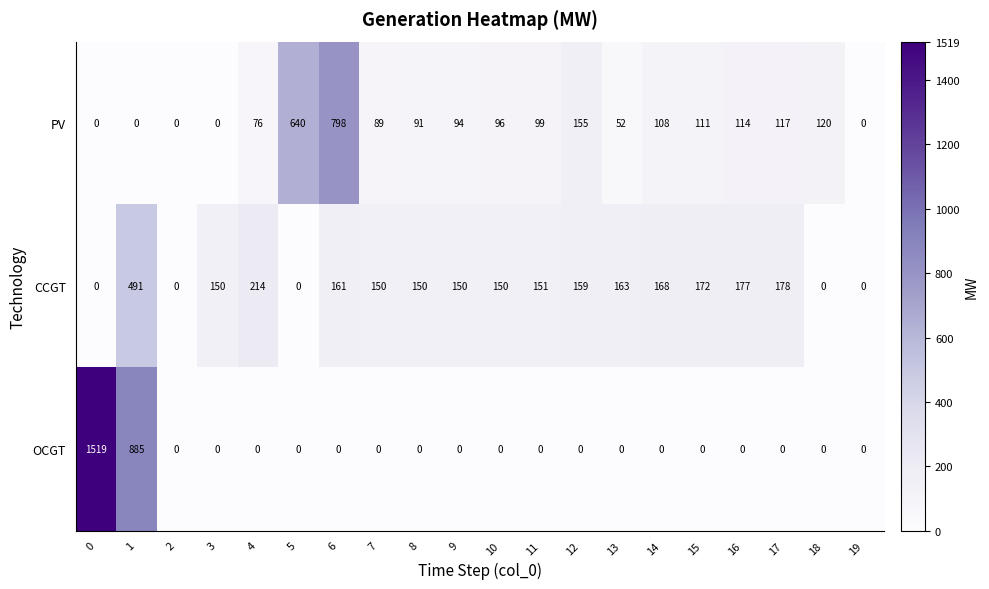

What is the average value of the PV series?

138